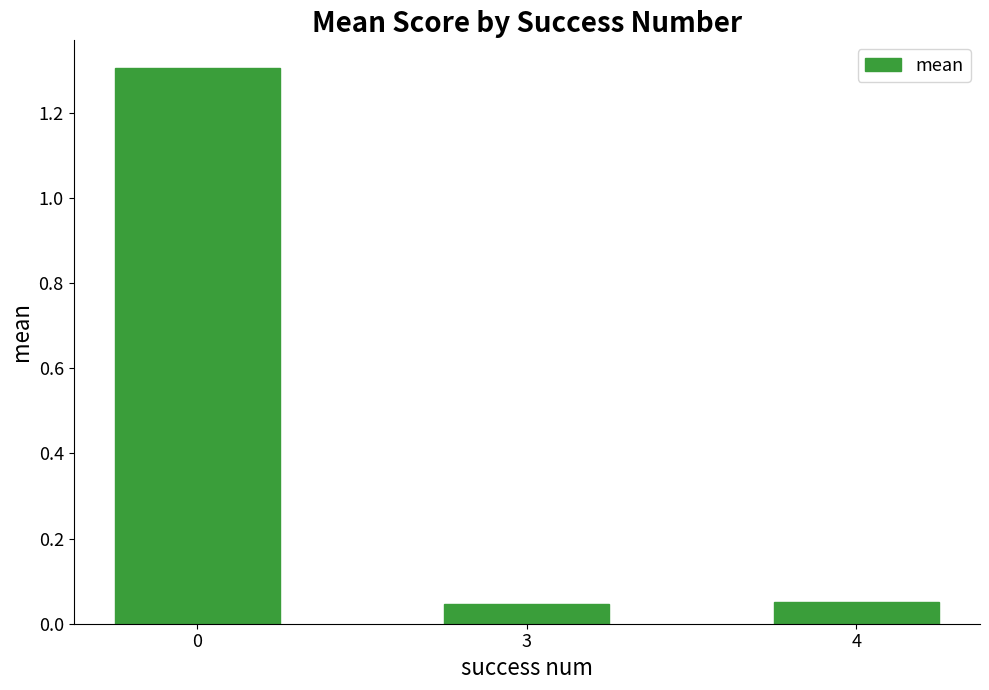

Is it true that the value at 0 is 0.5?

False